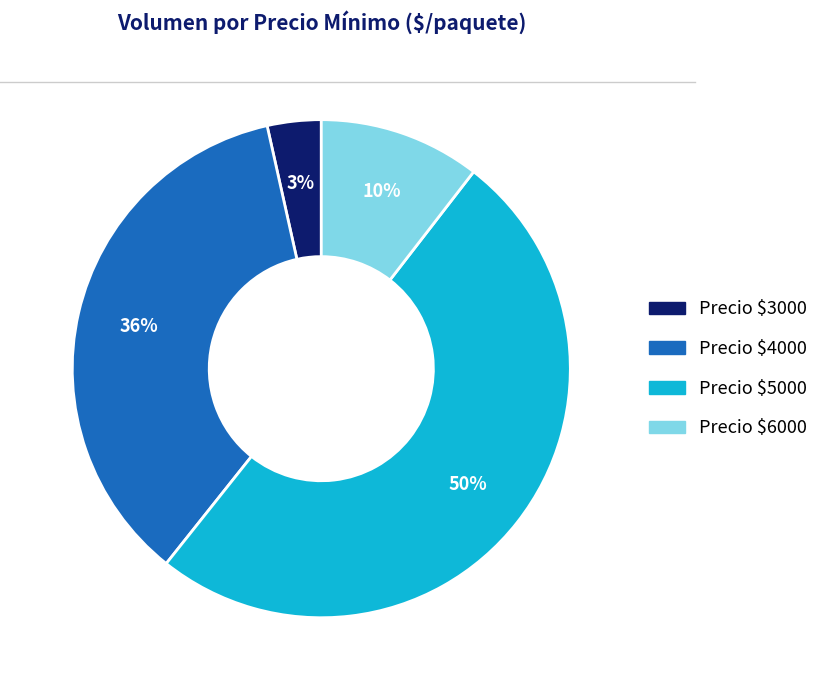

To the nearest percent, what is the average slice percentage?

25%